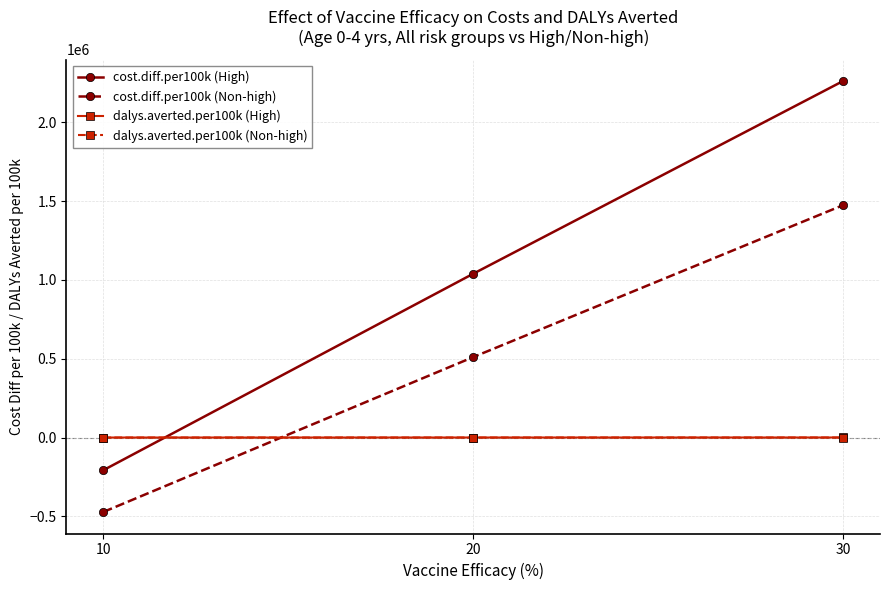

How many series are shown in this chart?

4